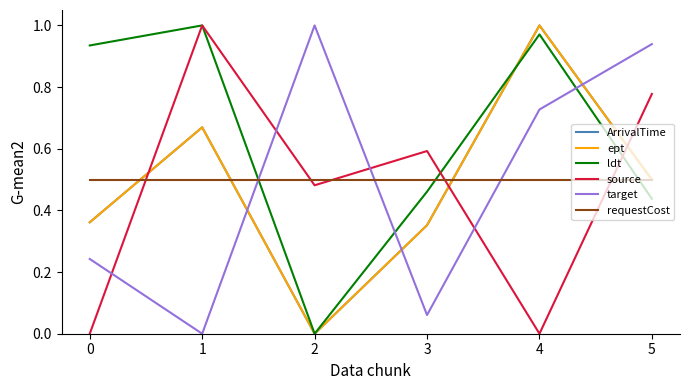

Is this an area chart (filled region under the line)?

No